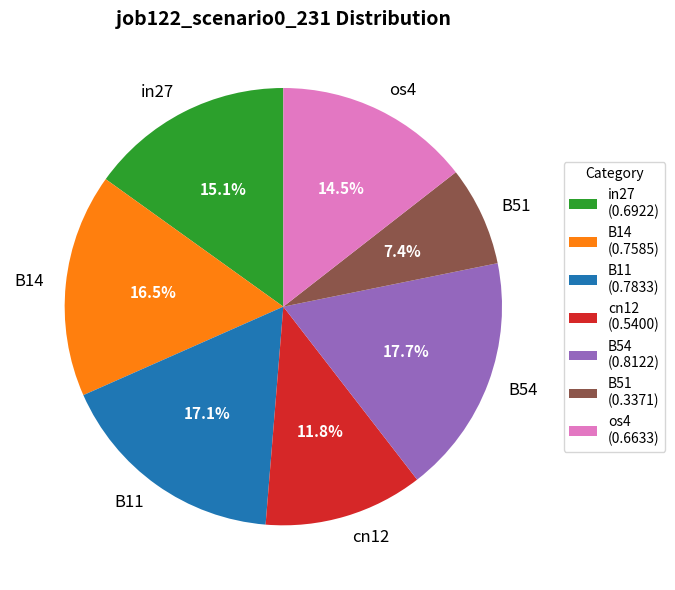

Rank the categories by value from highest to lowest.

B54, B11, B14, in27, os4, cn12, B51